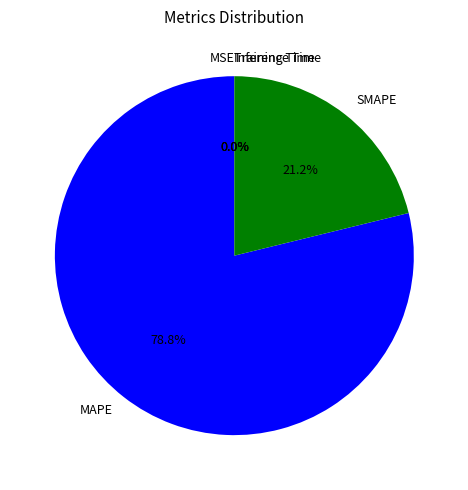

Which slice is the smallest?

MSE